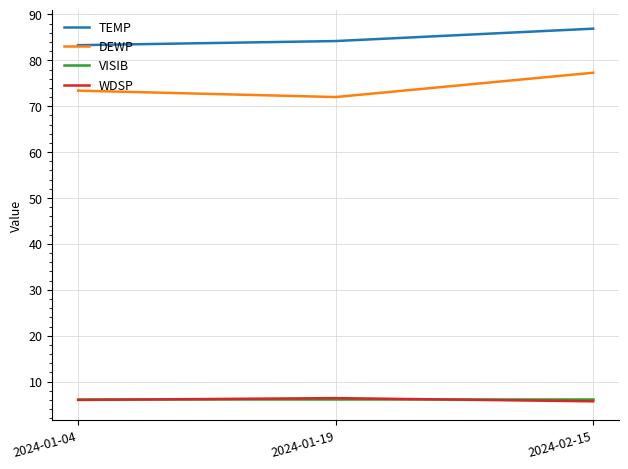

What is the difference between the highest and lowest values at 2024-01-19?

78.0